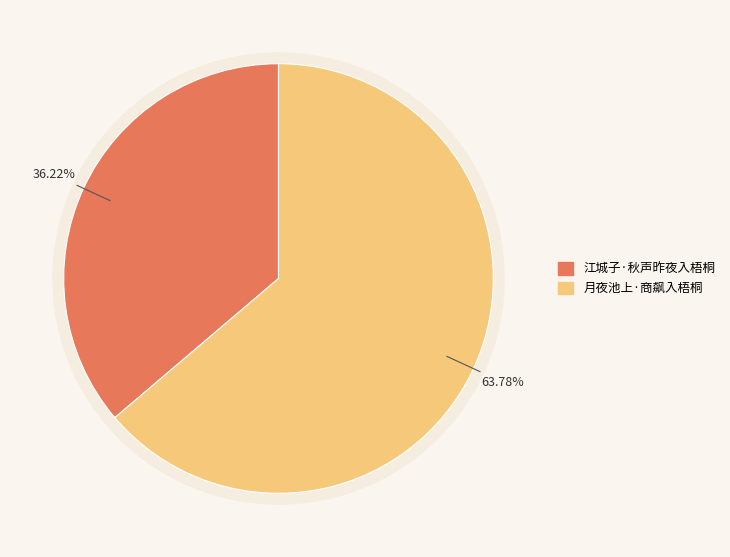

To the nearest percent, what is the difference between the 月夜池上·商飙入梧桐 and 江城子·秋声昨夜入梧桐 slice percentages?

28%